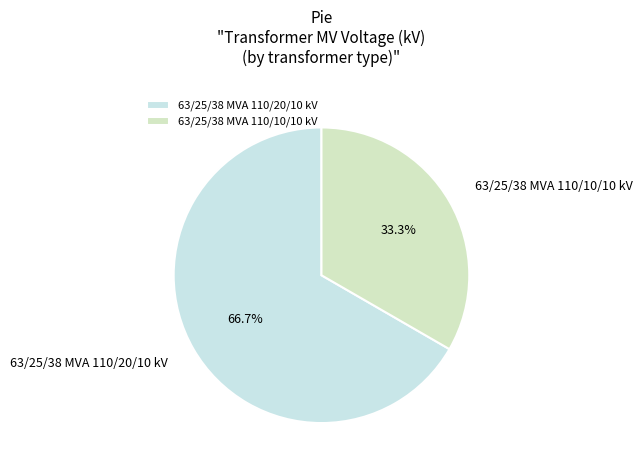

What is the smallest slice in the pie chart?

63/25/38 MVA 110/10/10 kV